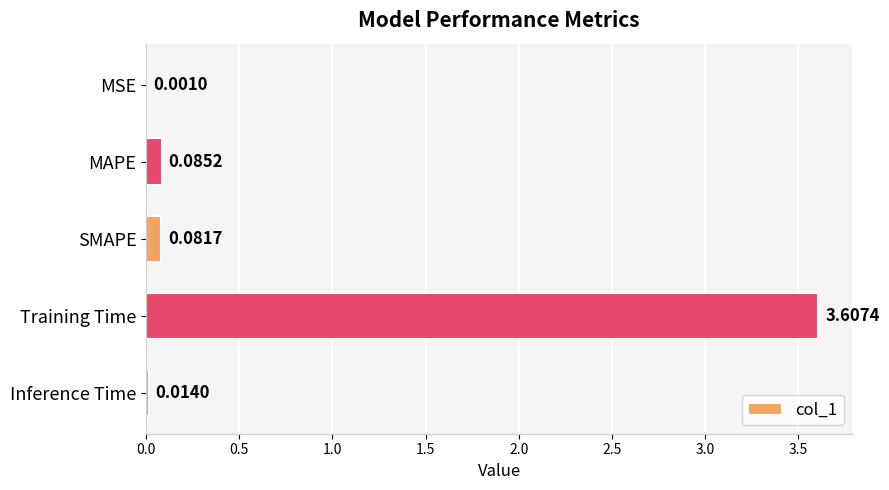

At which category does the chart reach its peak across all series?

Training Time